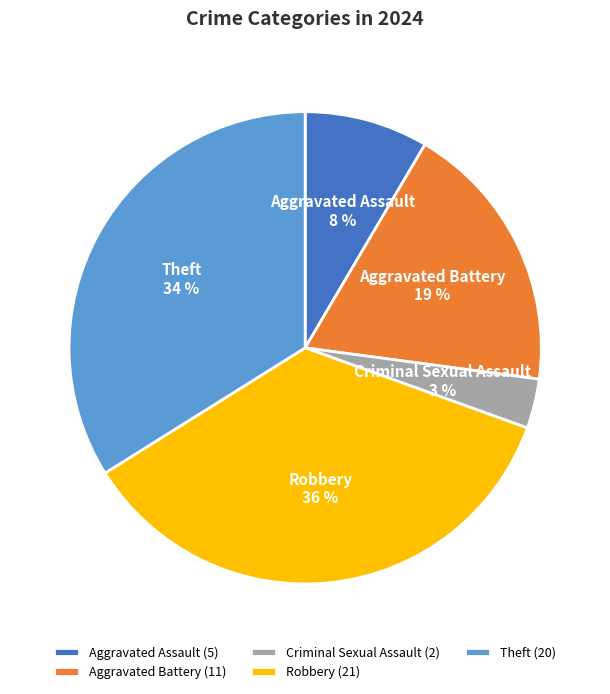

True or false: Theft accounts for 45% of the total.

False